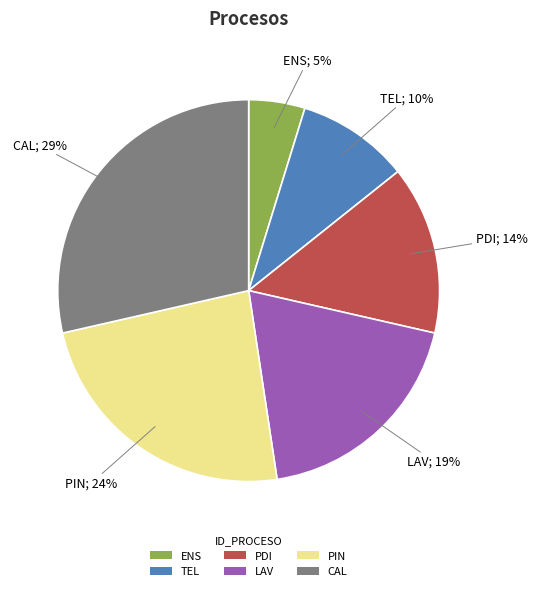

Does any single category account for the majority?

No